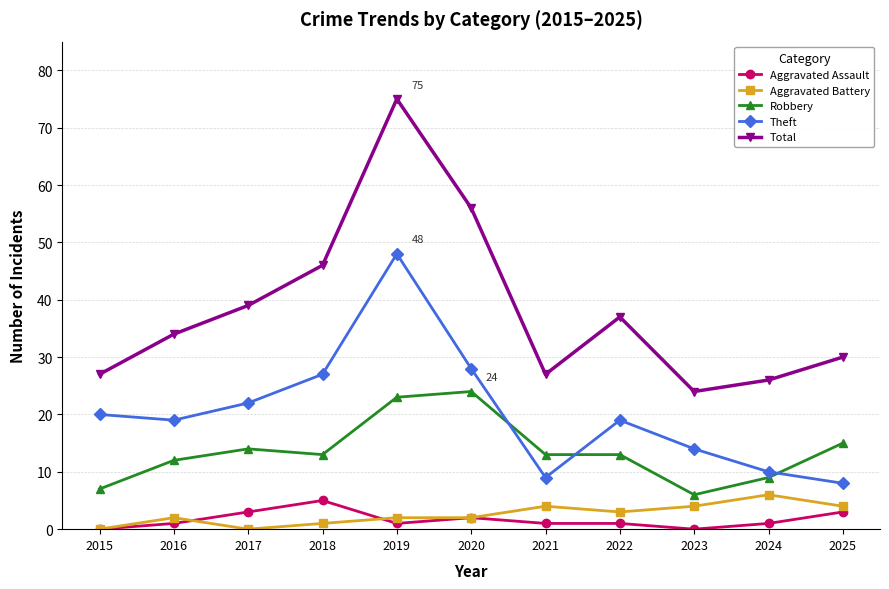

Rank the series at 2017 from highest to lowest value.

Total, Theft, Robbery, Aggravated Assault, Aggravated Battery